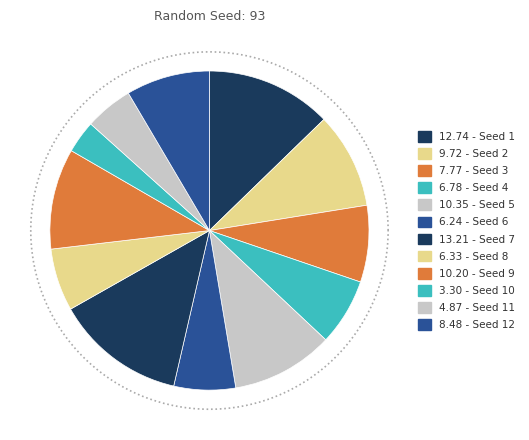

To the nearest percent, what portion does 9 represent?

10%